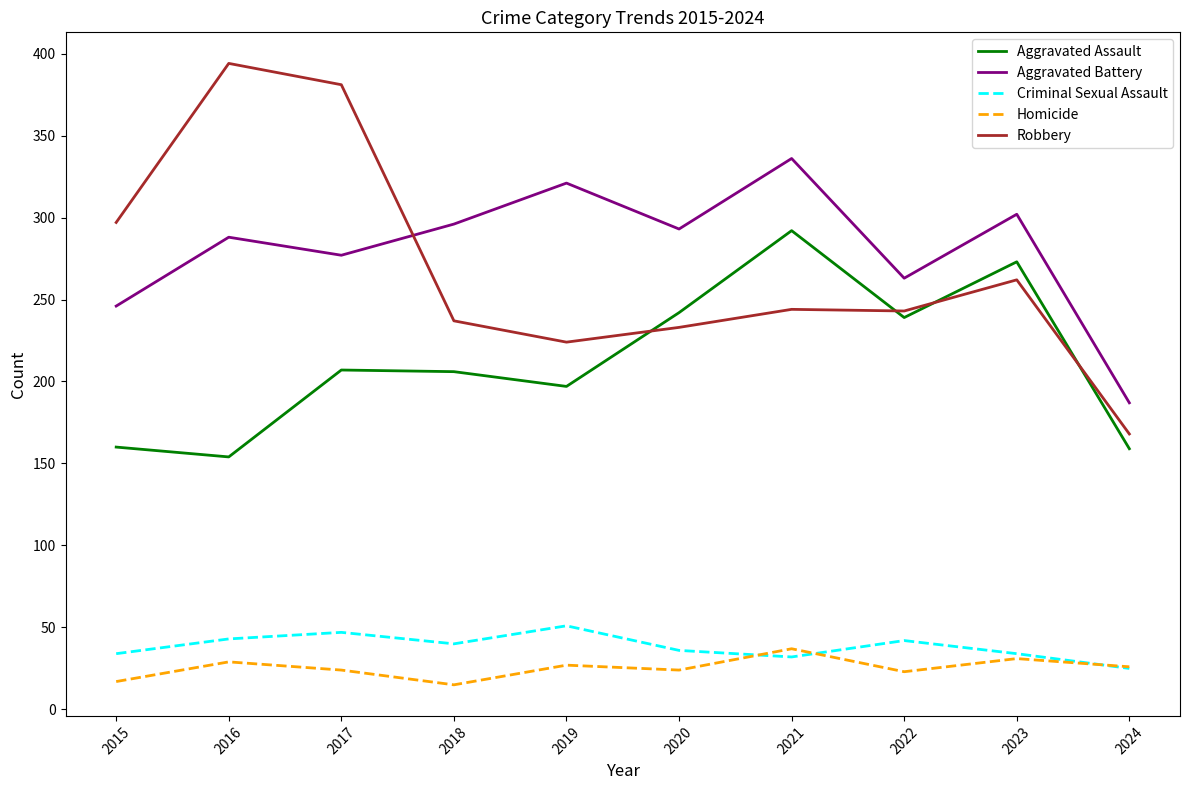

Rank the series at 2016 from highest to lowest value.

Robbery, Aggravated Battery, Aggravated Assault, Criminal Sexual Assault, Homicide